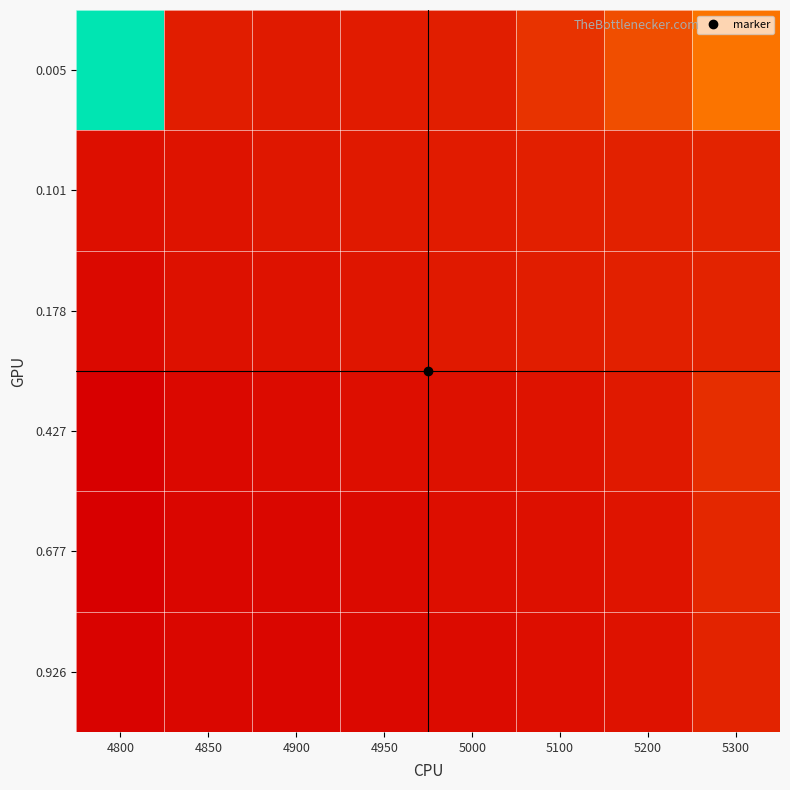

What is the total value across all series at 4800?

1.5